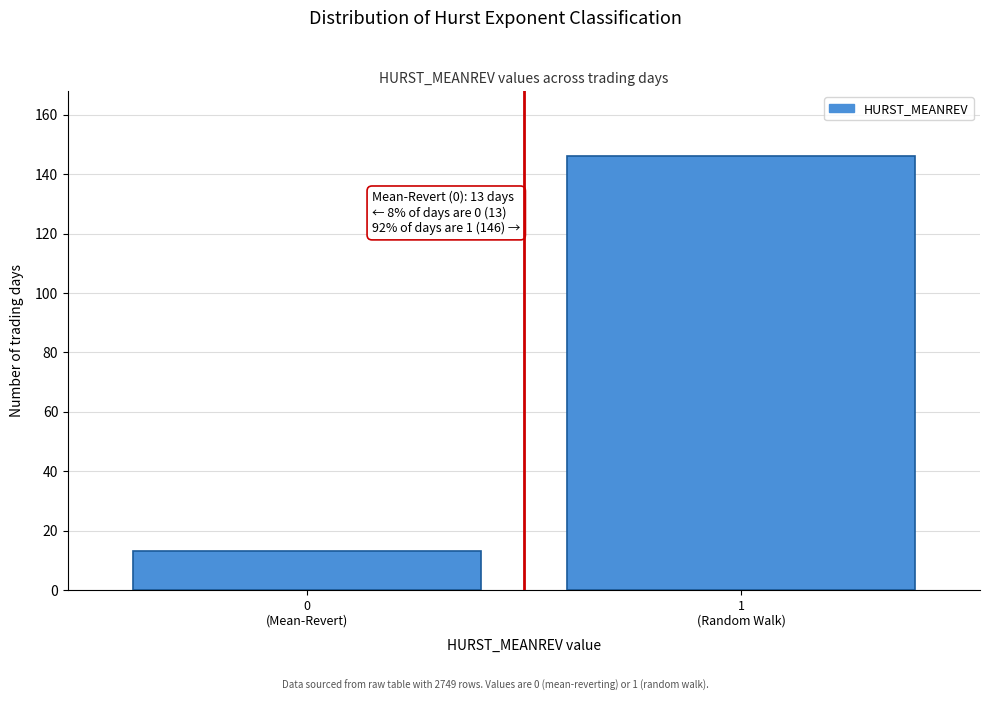

Reading right to left, transcribe all the data shown in this chart.

146	13